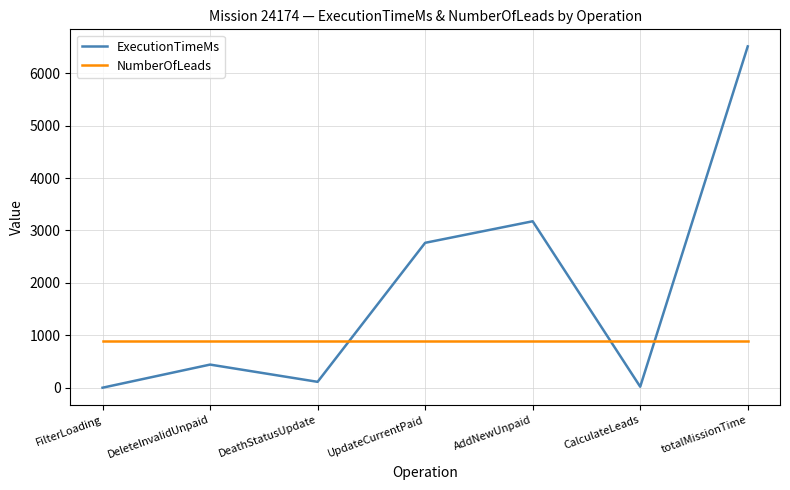

Which category has the highest value across all series?

totalMissionTime